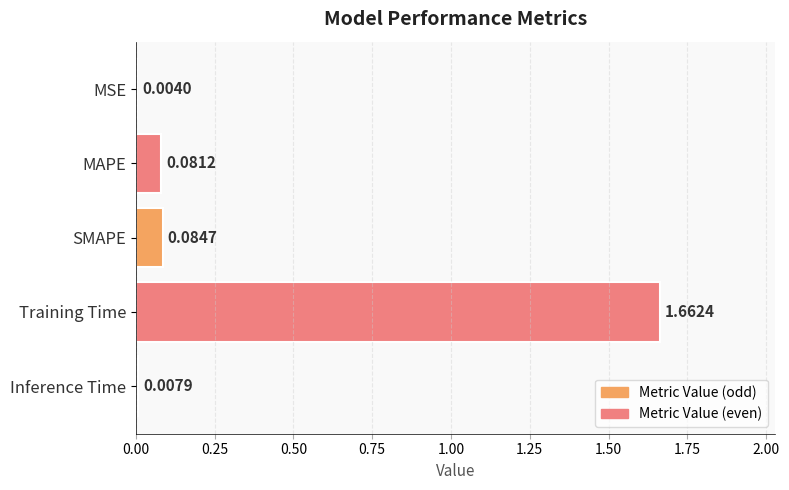

Which has a higher value, Inference Time or MAPE?

MAPE